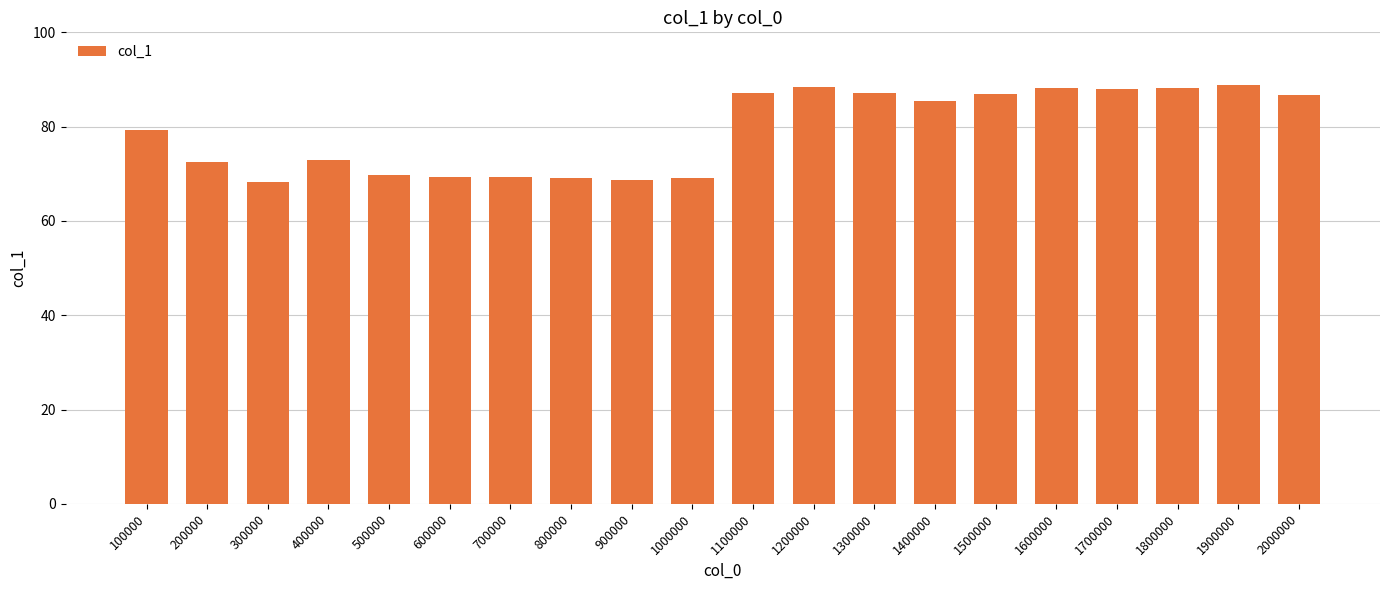

How many values are below 85?

10